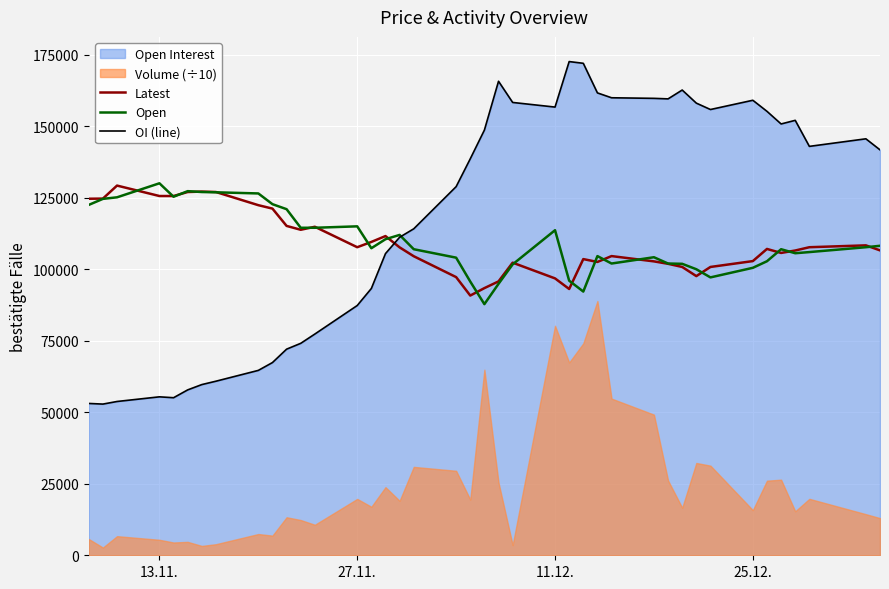

True or false: Latest and Open cross at least once.

True